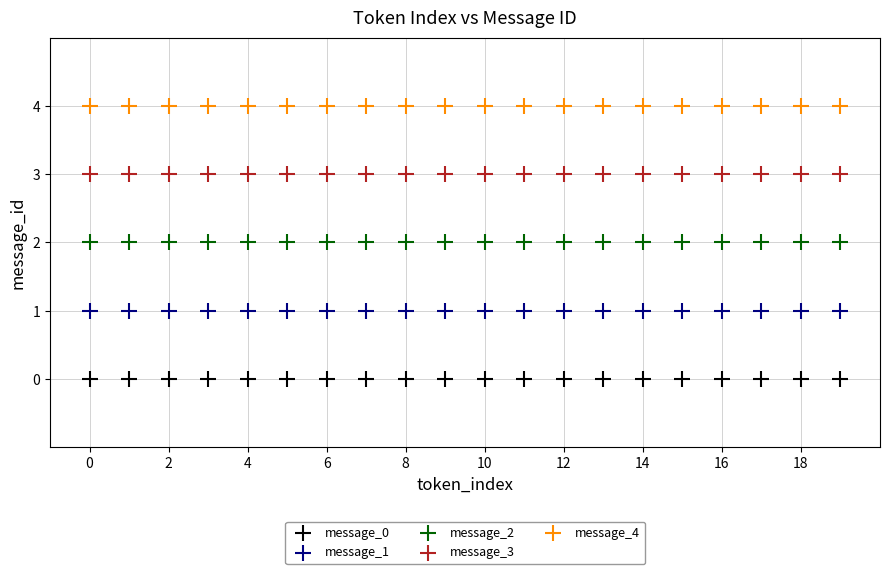

Which series contains the lowest Y value?

message_0